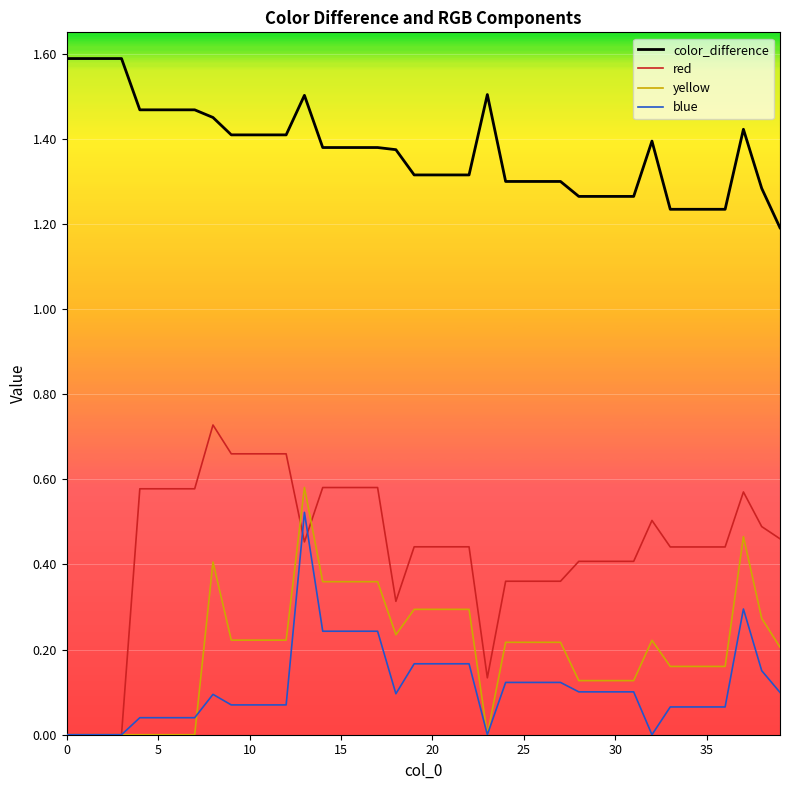

True or false: yellow and color_difference intersect in this chart.

False